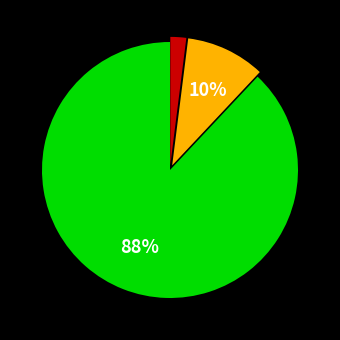

To the nearest percent, what is the difference between the largest and smallest slice percentages?

86%